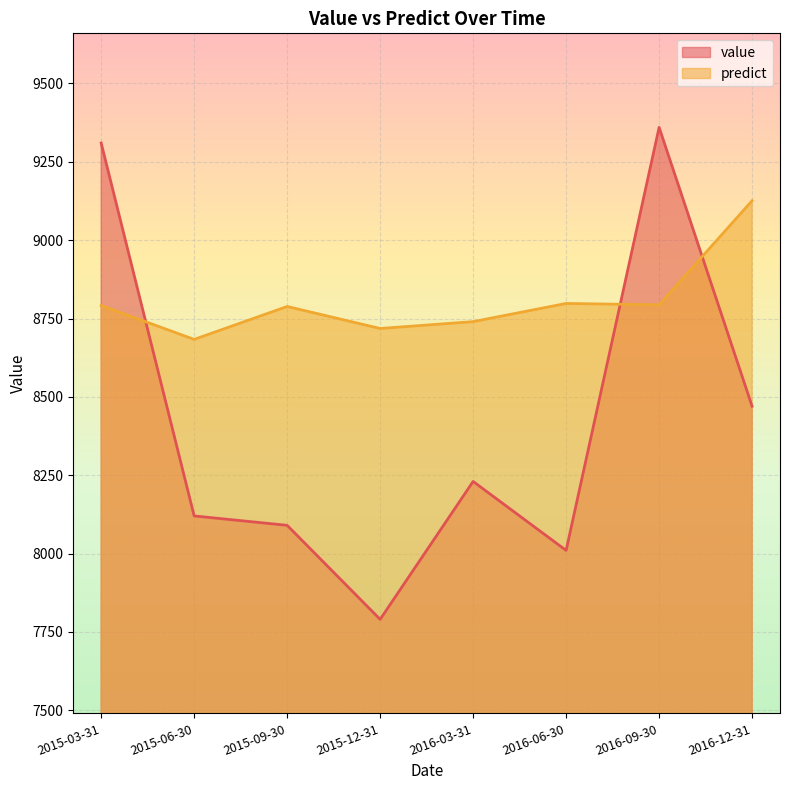

The predict series shows 3846.2 at 2016-06-30. True or false?

False